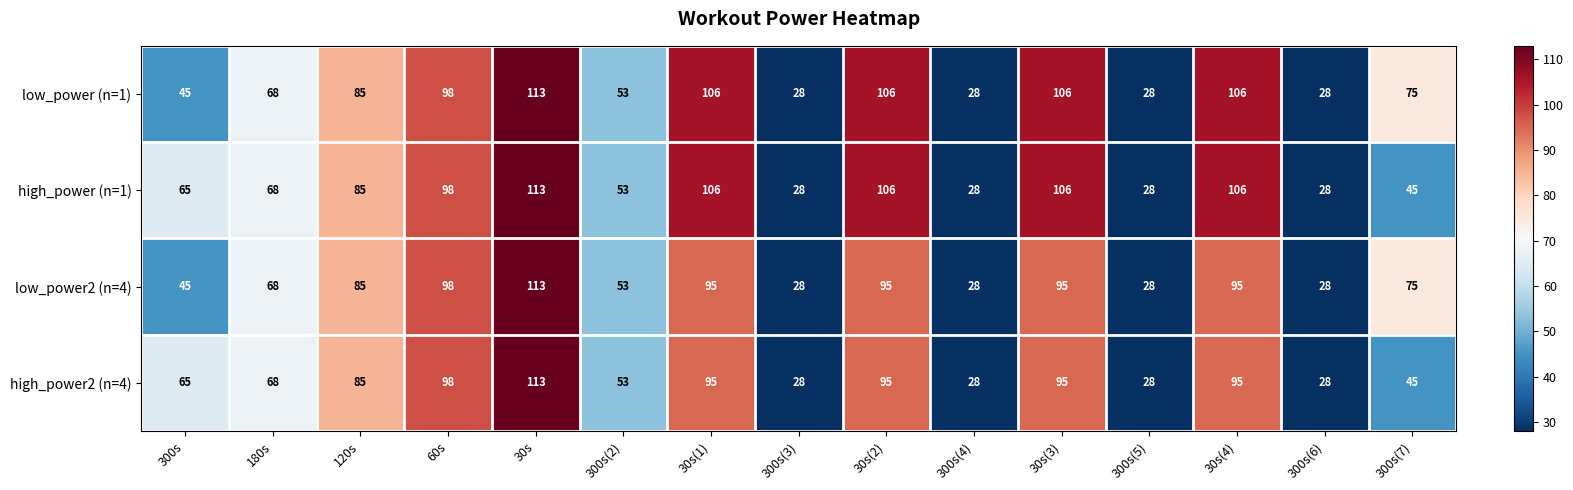

What is the difference between the highest and lowest values at 300s(7)?

30